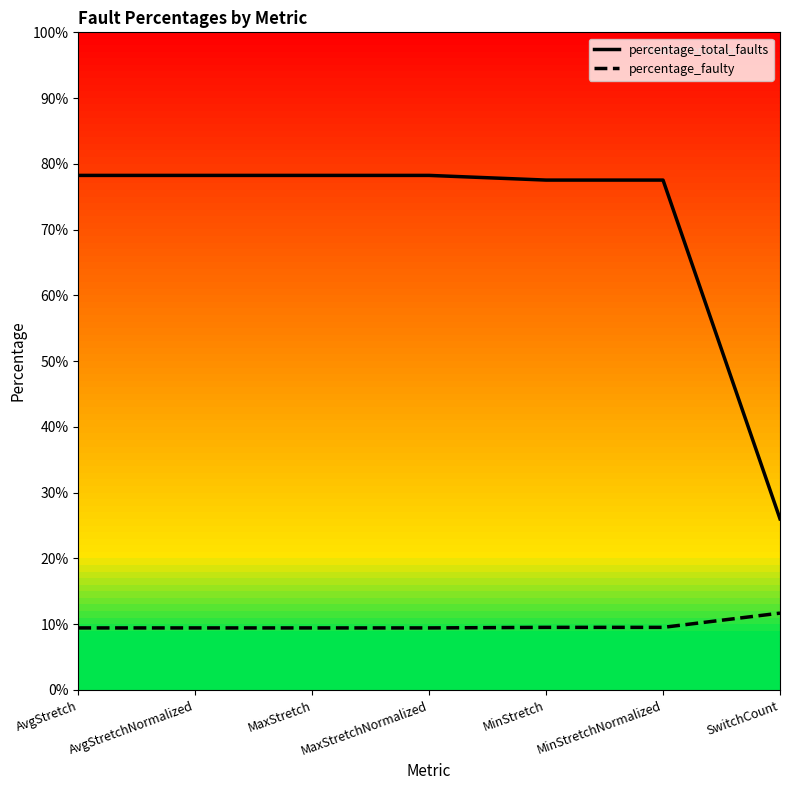

True or false: percentage_total_faults and percentage_faulty cross at least once.

False